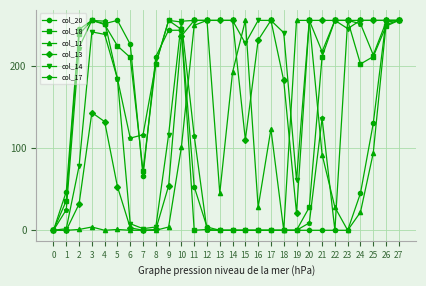

Count the number of data series in this chart.

6